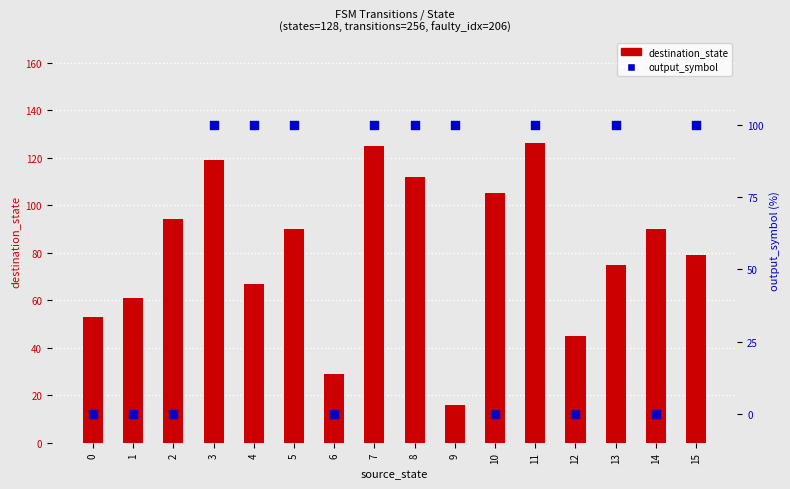

Which series contains the lowest Y value?

output_symbol (%)